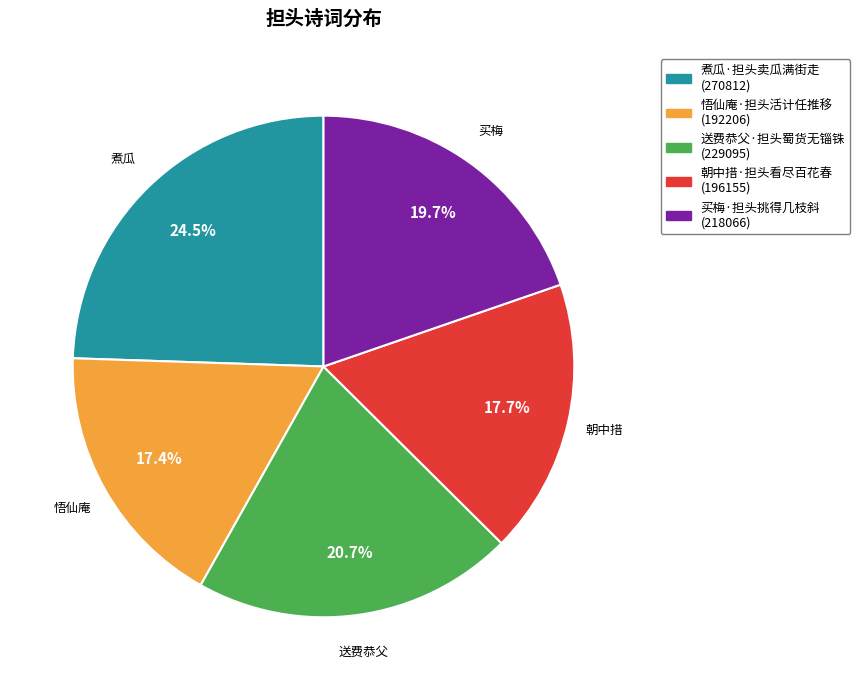

Does any single category account for the majority?

No